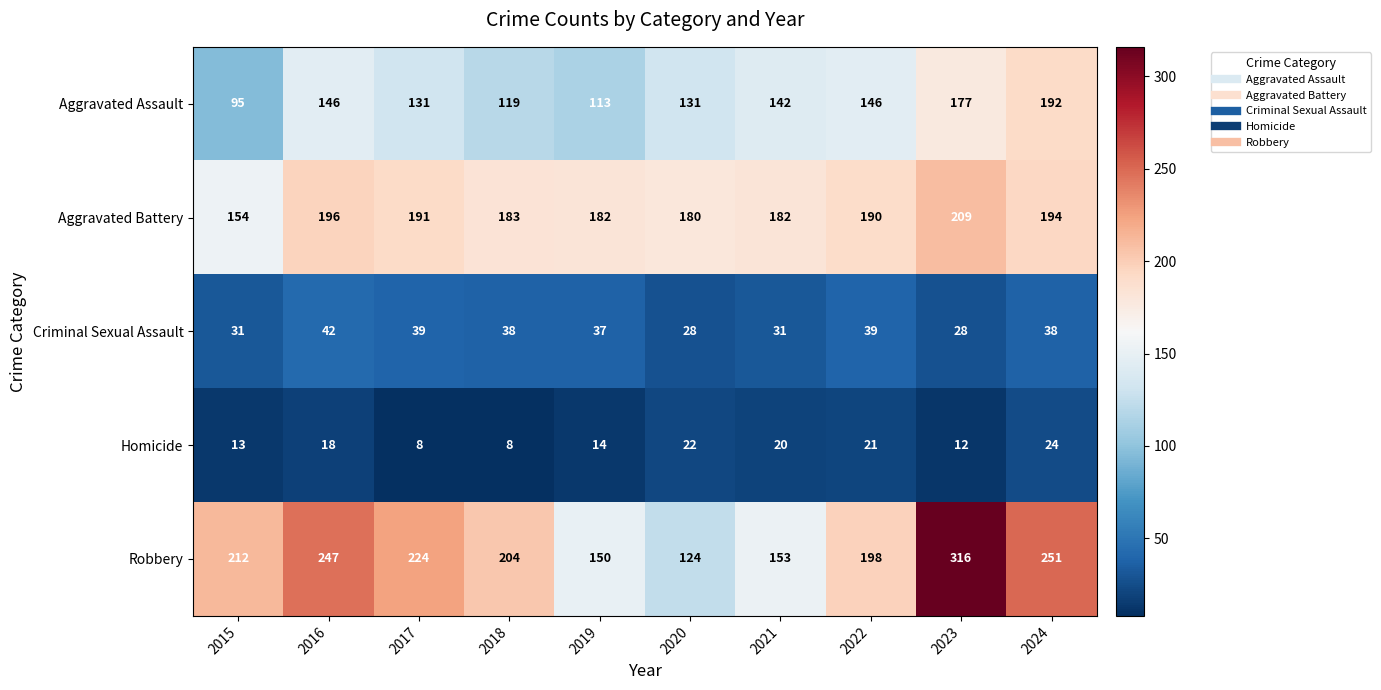

What is the maximum value for Robbery?

316